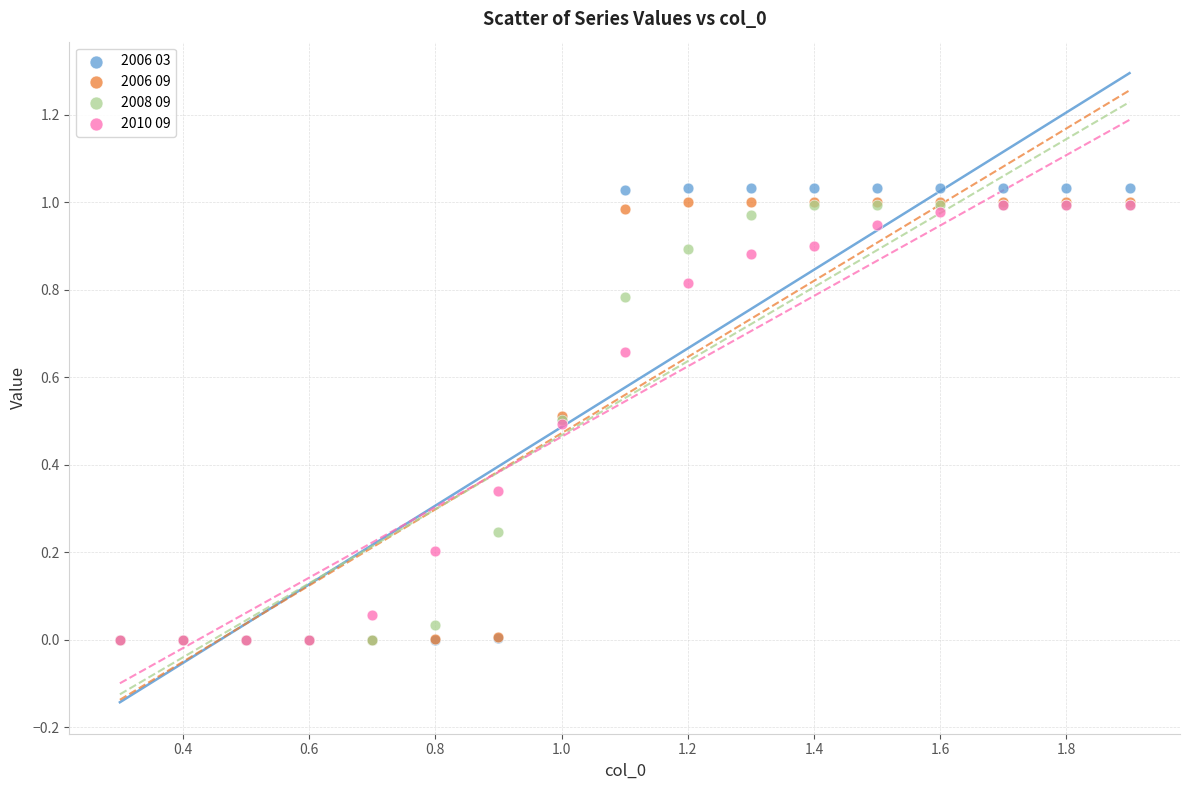

What are all the series names shown in the legend?

2006 03, 2006 09, 2008 09, 2010 09